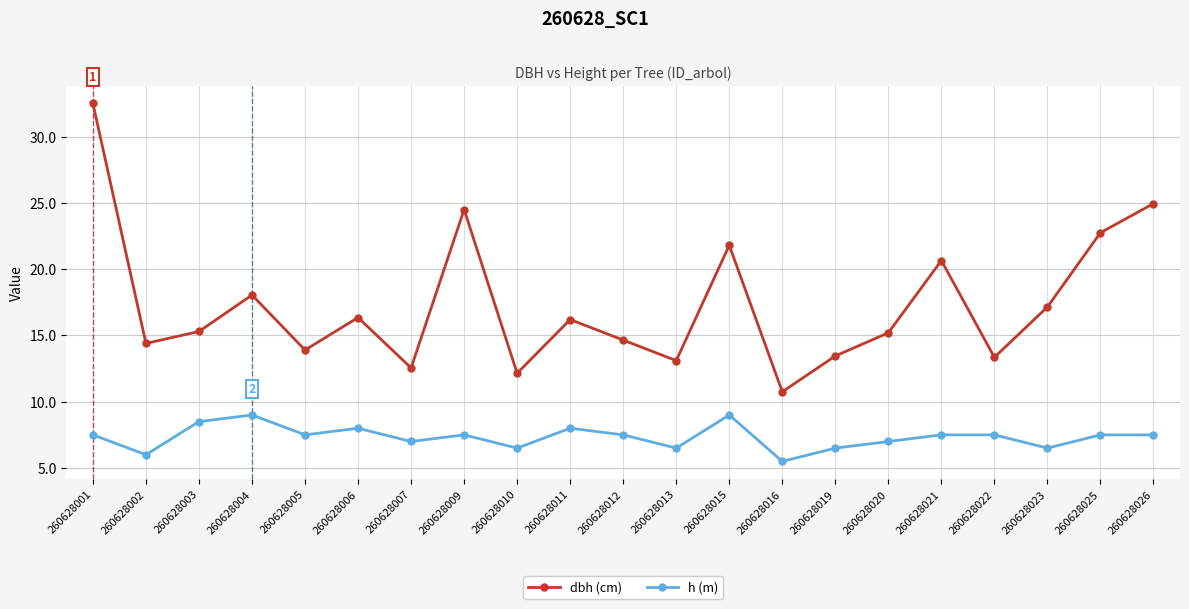

What is the greatest value displayed?

32.5